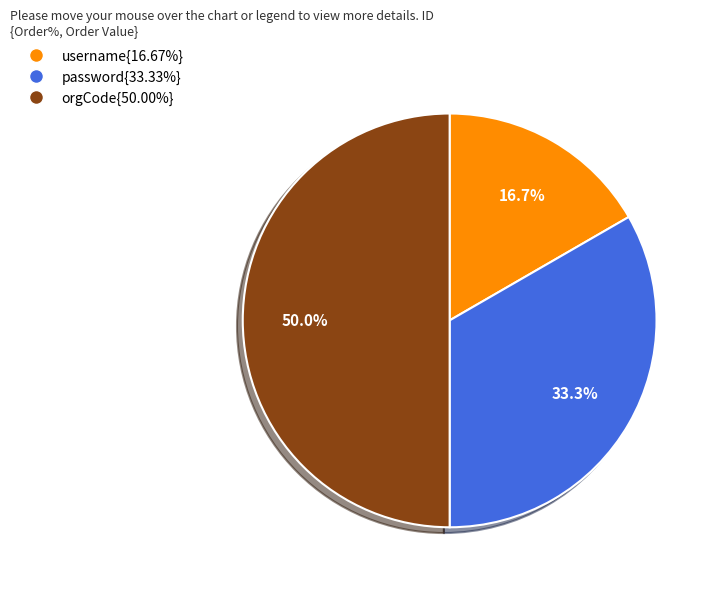

Count the number of slices in the pie.

3